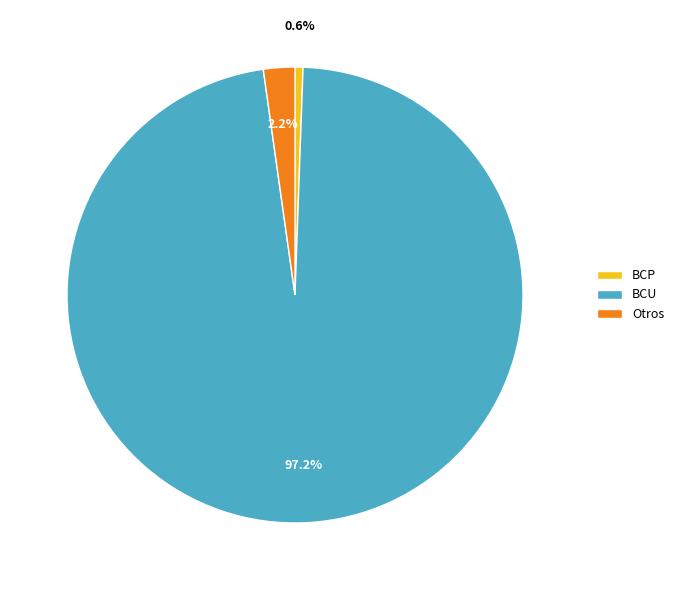

Count the number of slices in the pie.

3